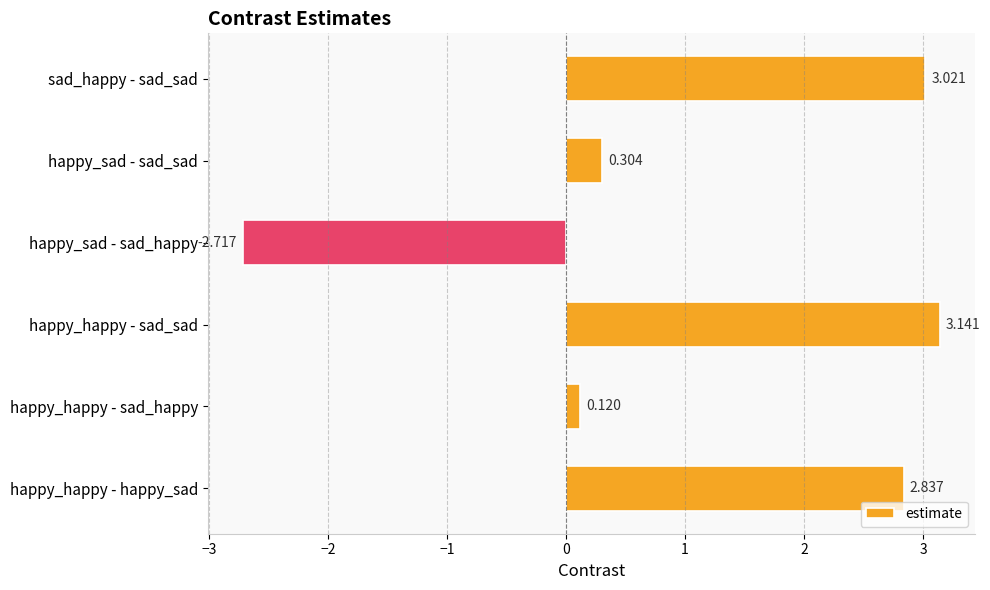

How many values are below zero?

1